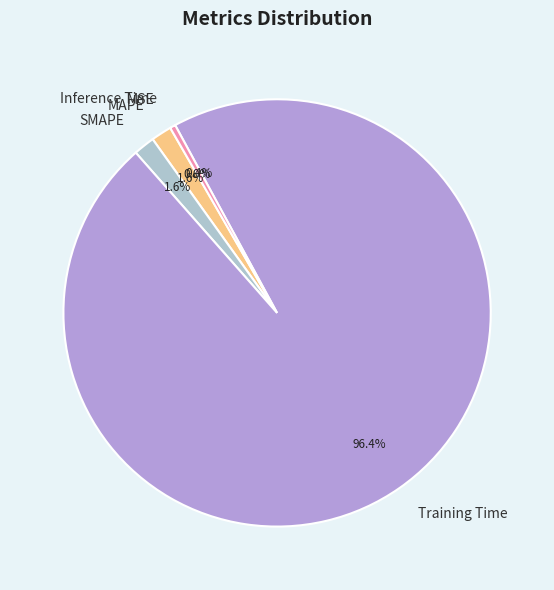

Which slice is the largest?

Training Time